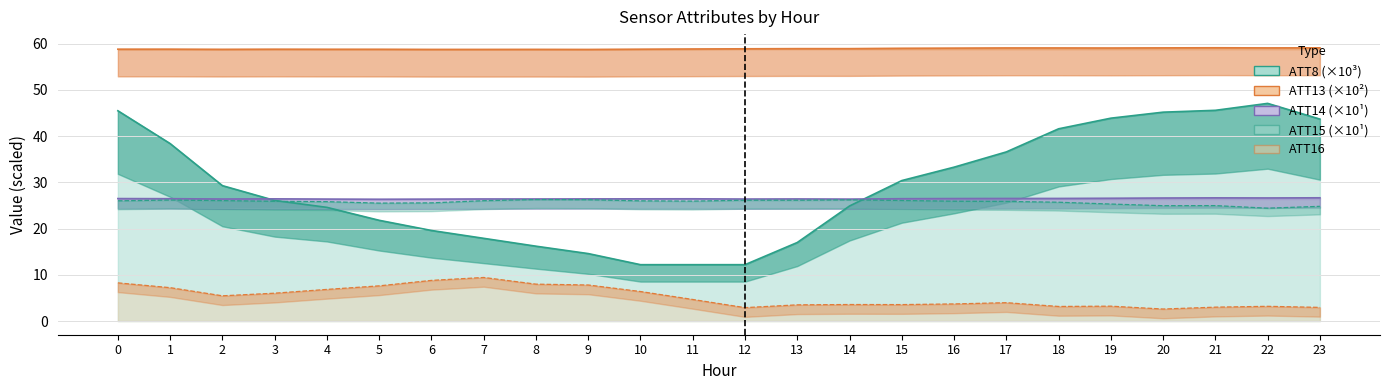

What is the sum of the ATT8 values at 11 and 10?

24.4